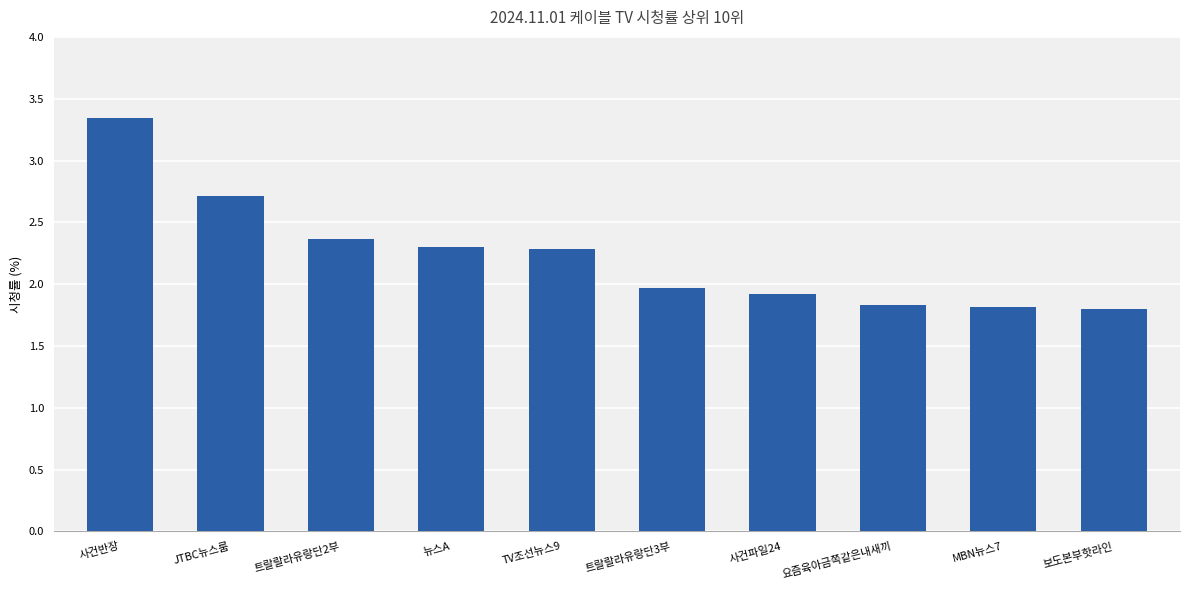

The value at 트랄랄라유랑단2부 is 2.4. True or false?

True